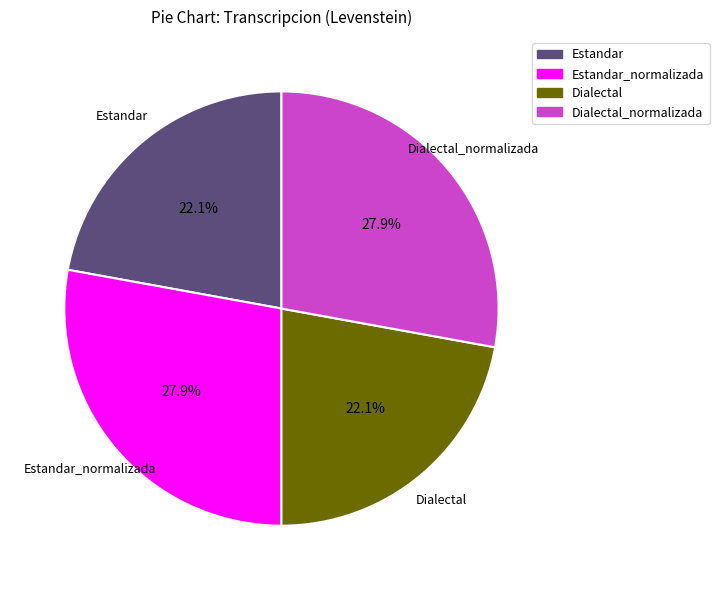

To the nearest percent, what is the combined percentage of Estandar_normalizada and Estandar?

50%